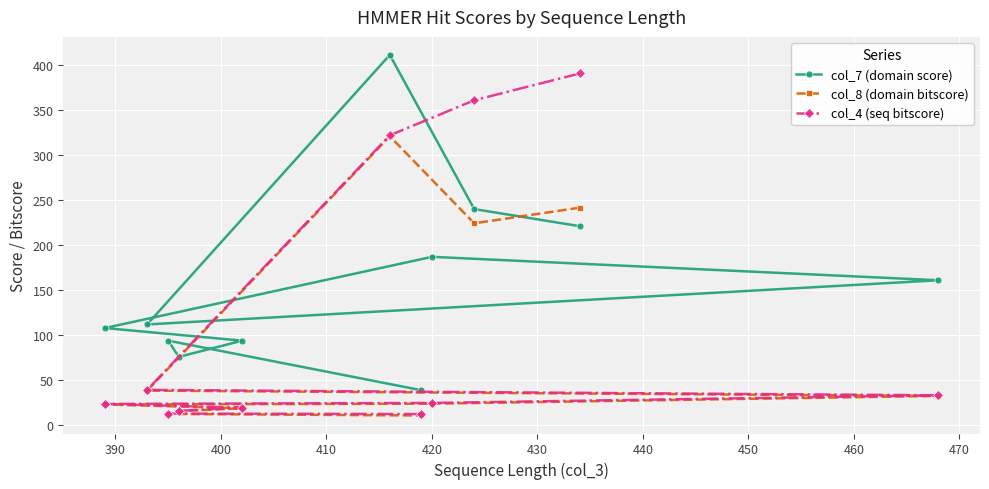

What is the minimum value shown in the chart?

11.0